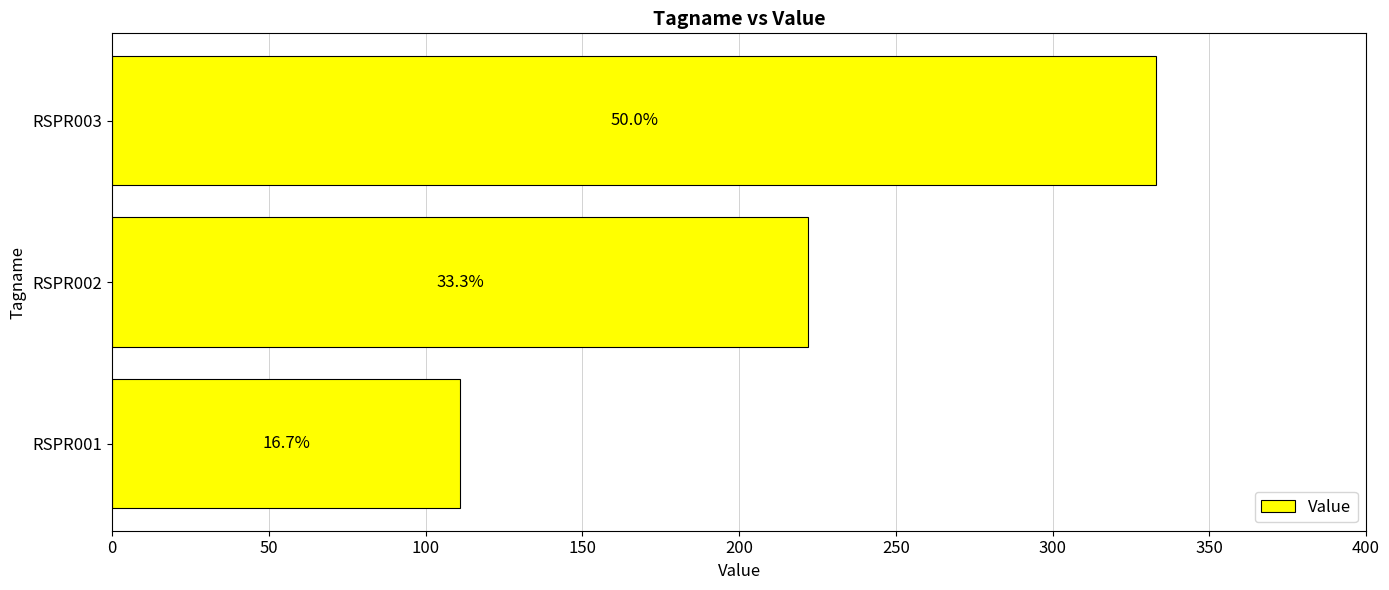

Does the chart contain any negative values?

No